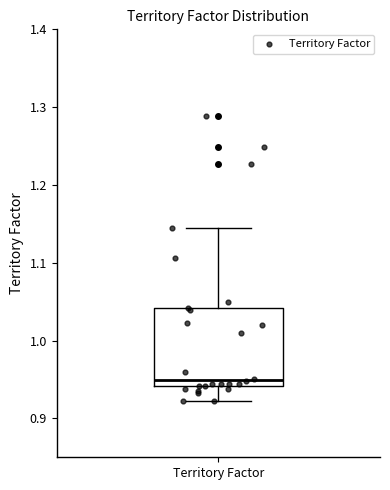

Transcribe this box plot: give where the median line is, the range the box spans, and where the two whiskers end, as read against the y-axis. The values are not printed on the chart, so give them approximately, as read against the axis.

median 0.95, box 0.94 to 1.04, whiskers 0.92 to 1.14